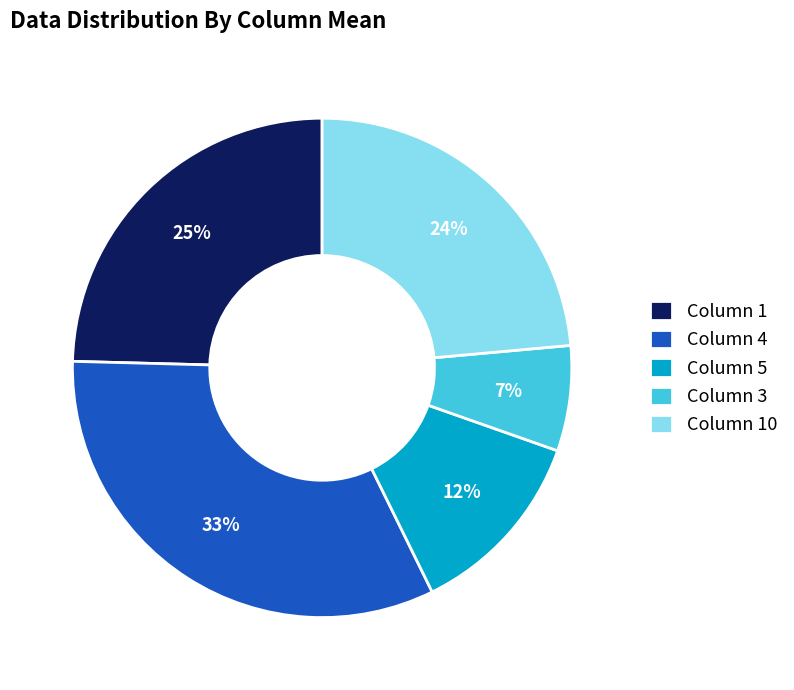

Combined, do Column 1 and Column 3 account for over 50%?

No